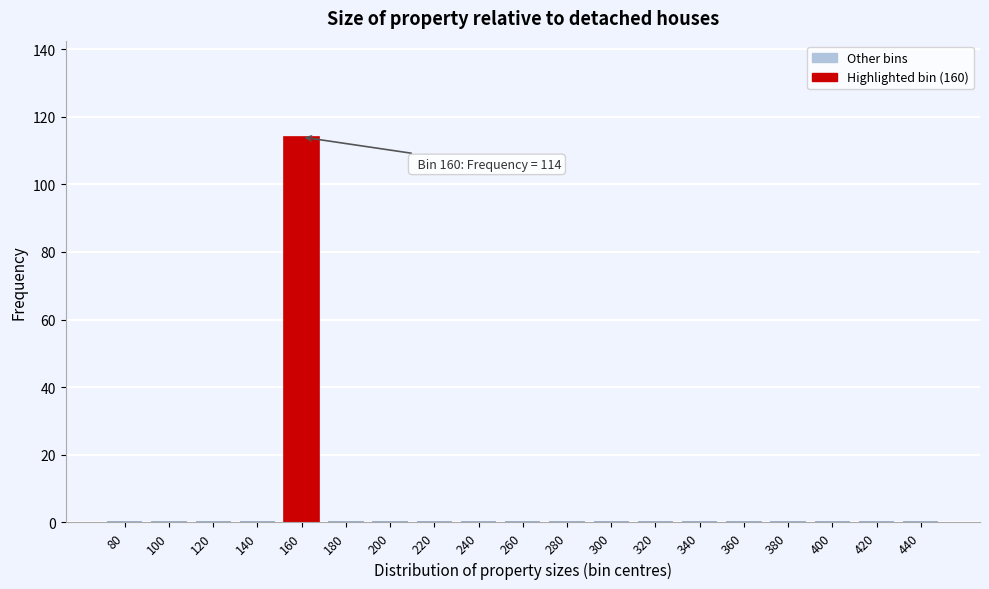

Reading left to right, transcribe all the data shown in this chart.

80=0	100=0	120=0	140=0	160=114	180=0	200=0	220=0	240=0	260=0	280=0	300=0	320=0	340=0	360=0	380=0	400=0	420=0	440=0